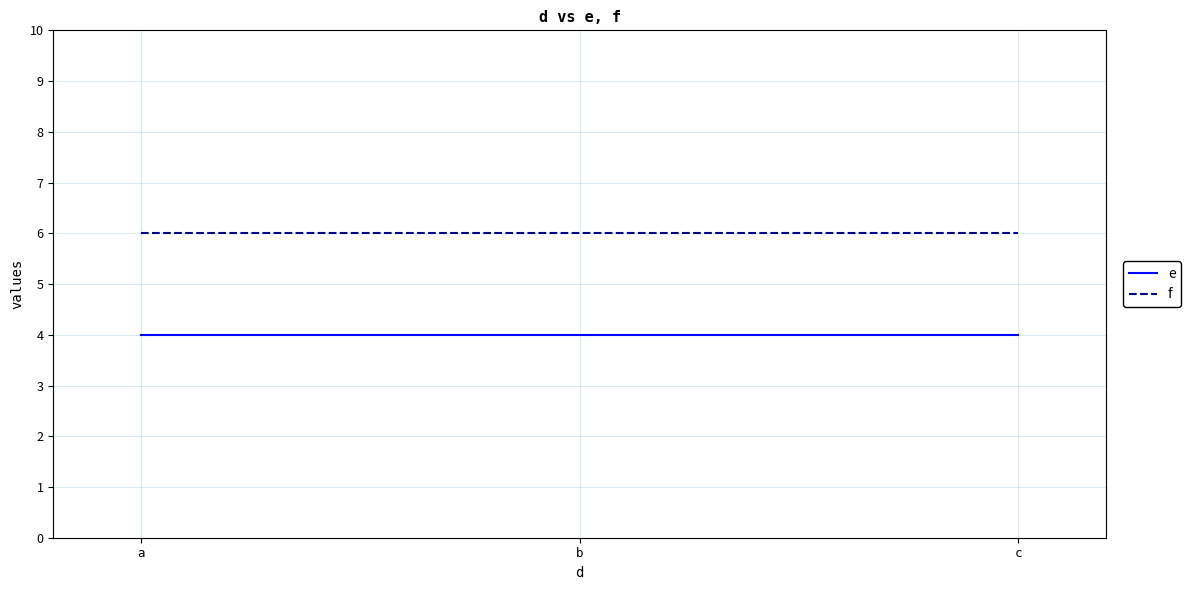

Which series has the largest total across all categories?

f